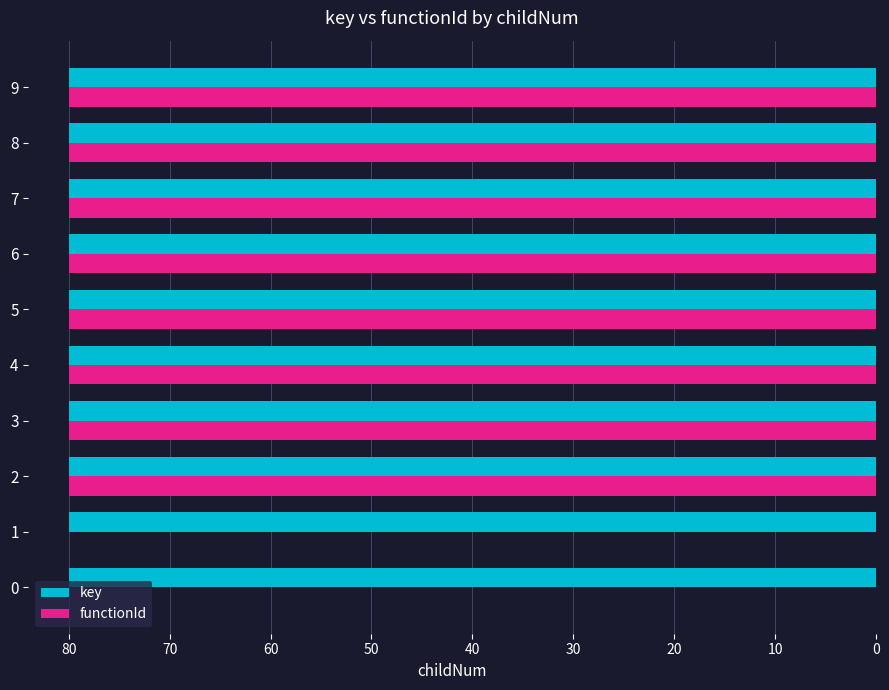

The key series shows 26.2 at 3. True or false?

False